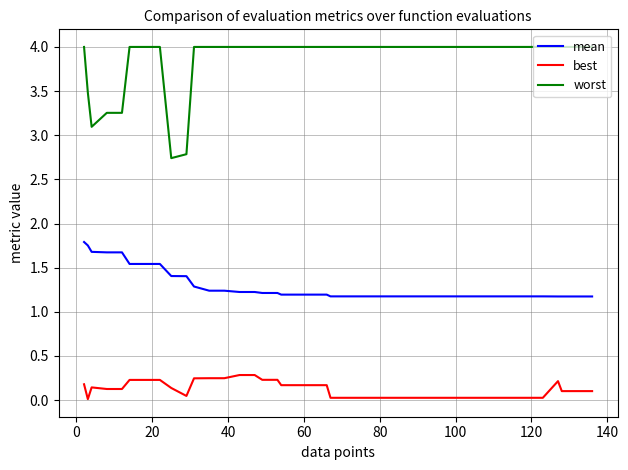

True or false: worst and best cross at least once.

False